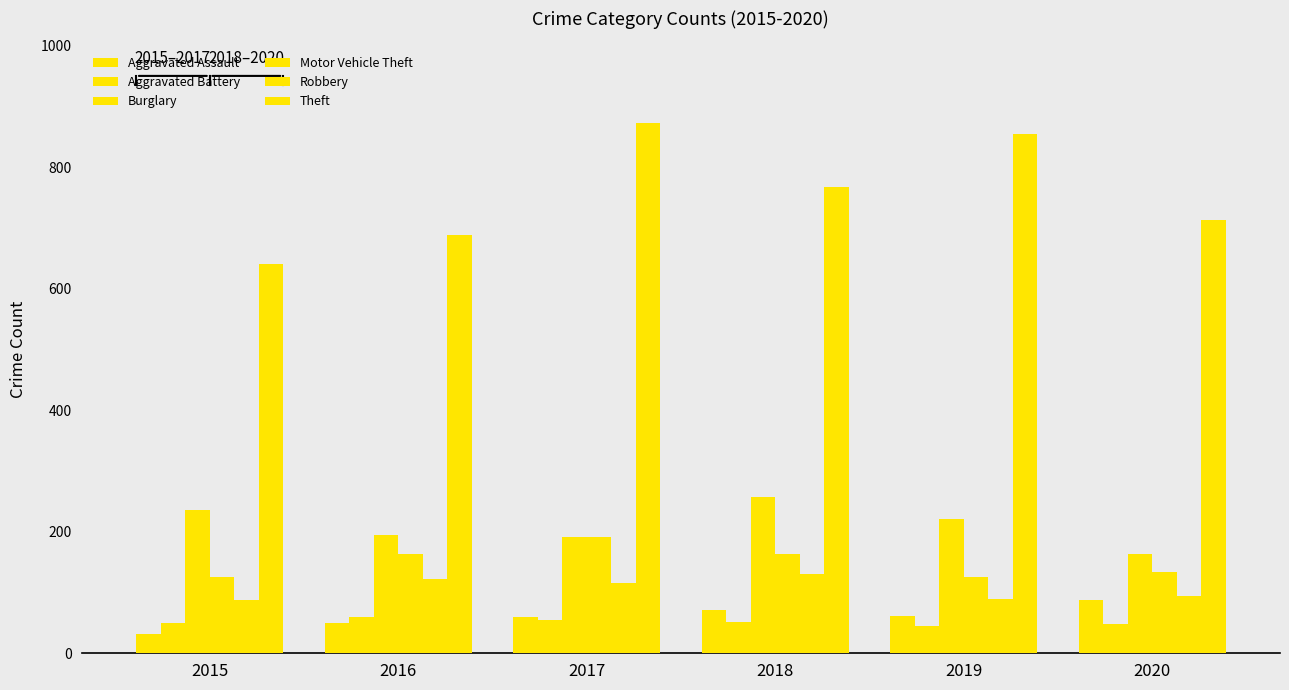

Between 2015 and 2017, which series saw the biggest shift?

Theft